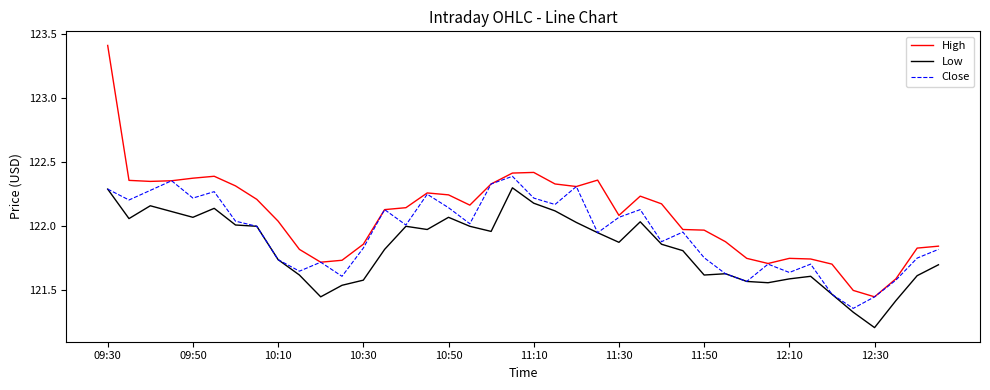

Rank the series by their average value, from highest to lowest.

High, Close, Low